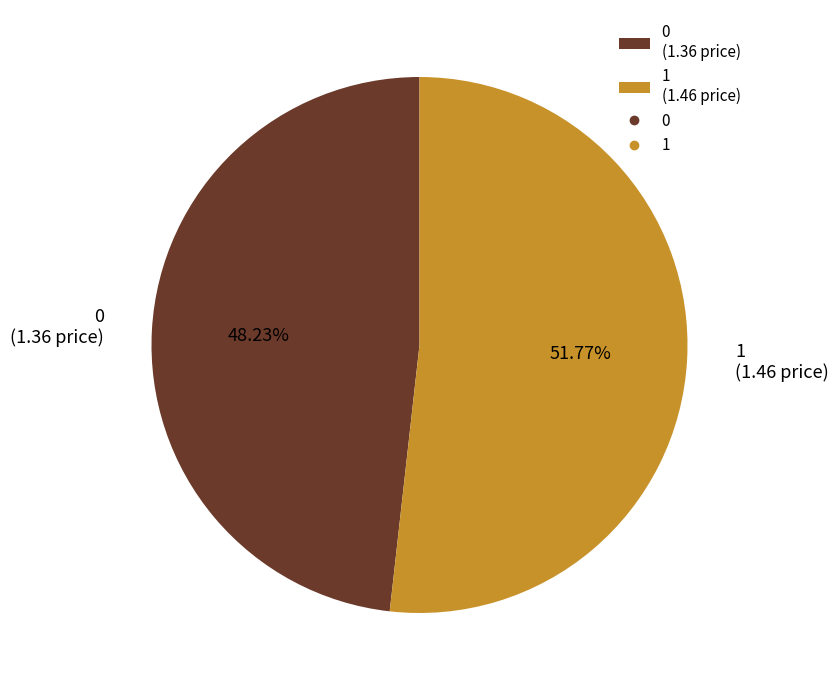

Which has a higher value, 0 (1.36 price) or 1 (1.46 price)?

1 (1.46 price)